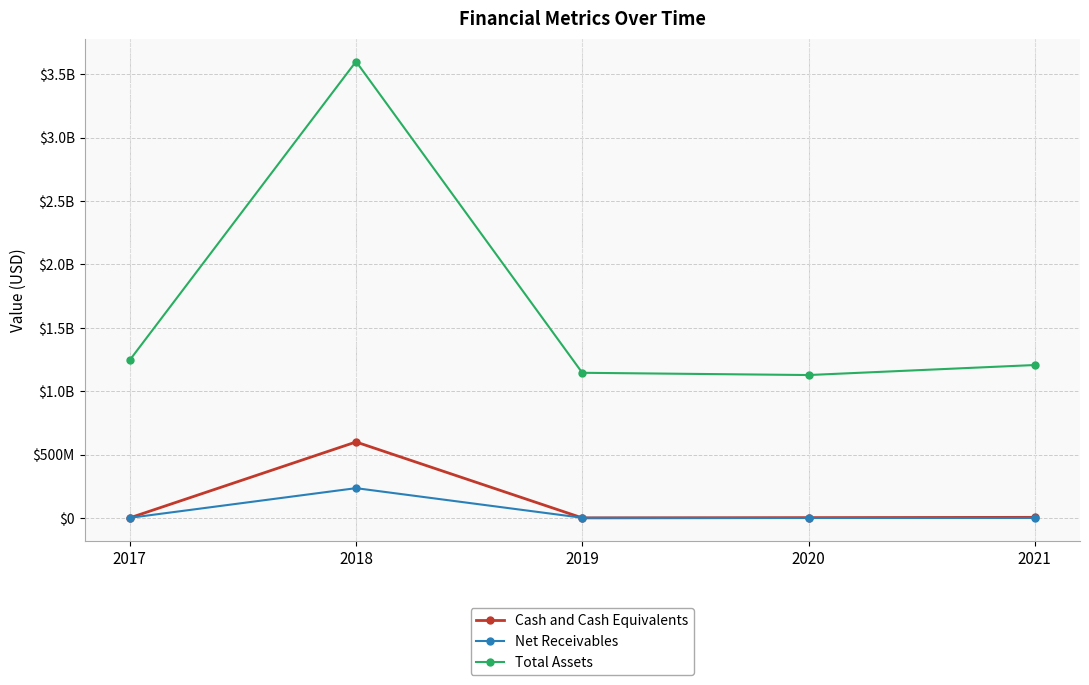

Is this an area chart (filled region under the line)?

No